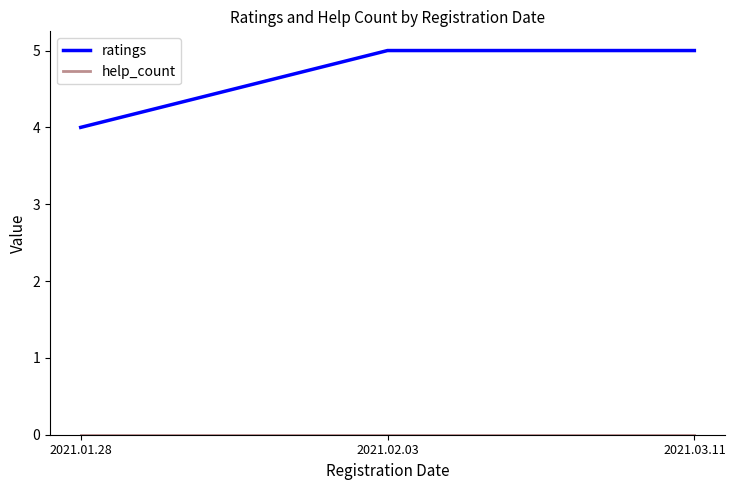

At how many categories does at least one series exceed 2?

3